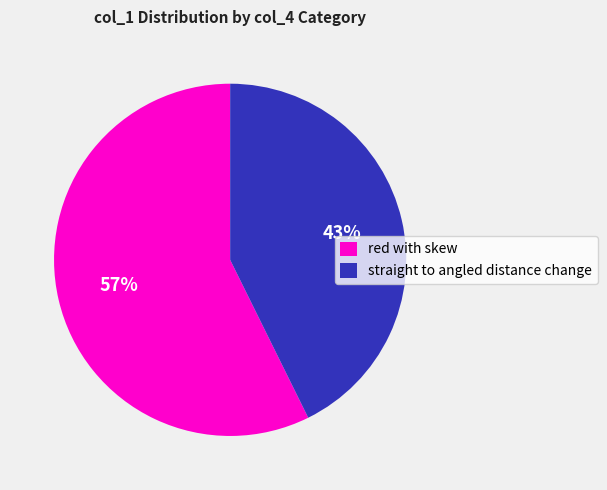

Is it true that red with skew is 65% of the pie?

False